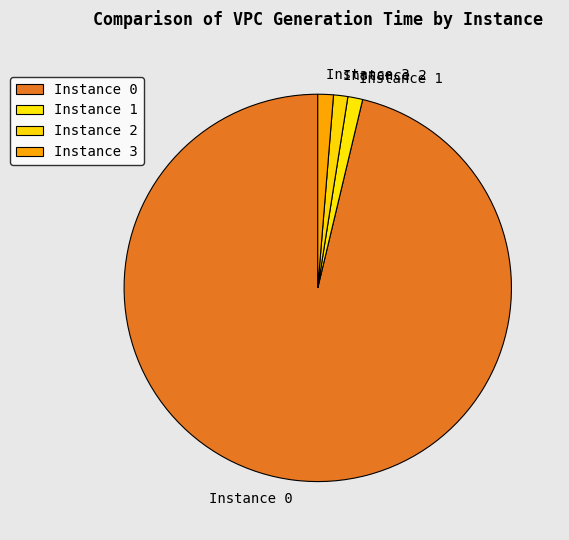

Does Instance 0 account for over 50% of the chart?

Yes